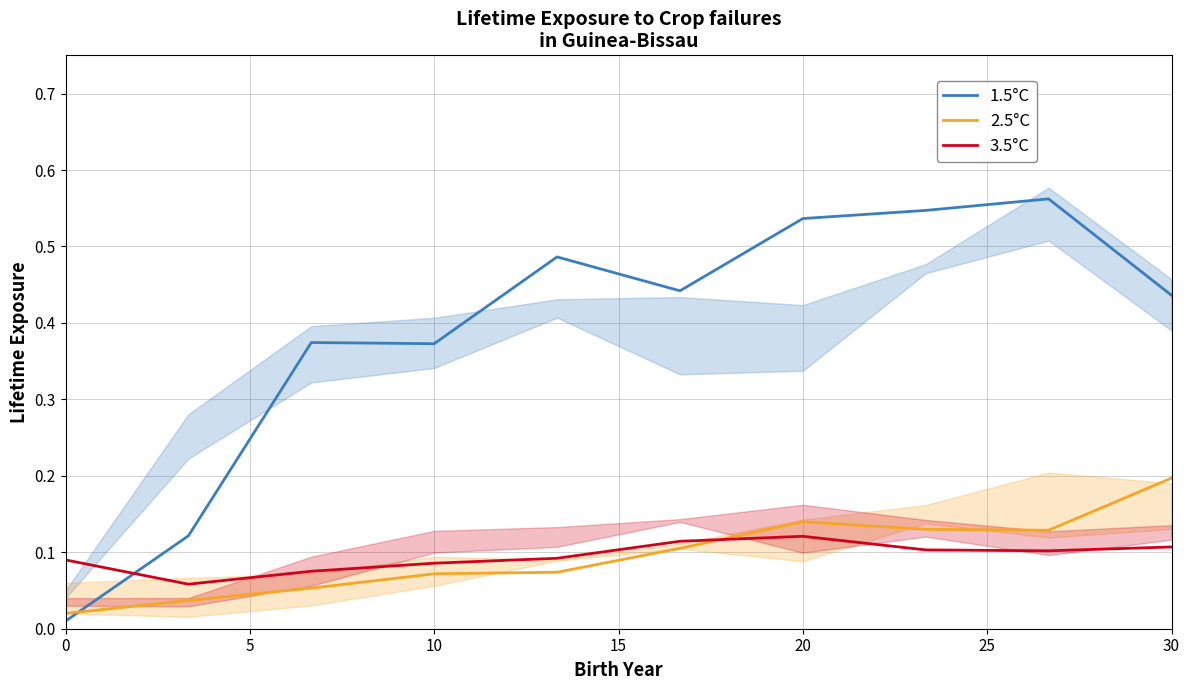

Which series has the widest spread of values?

1.5°C